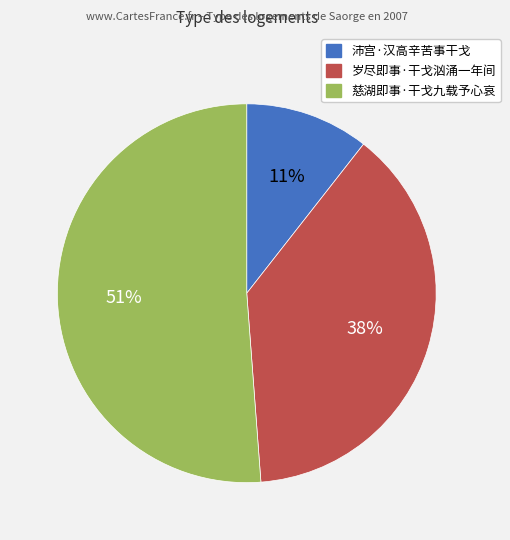

The 慈湖即事·干戈九载予心哀 slice represents 51% of the pie. True or false?

True